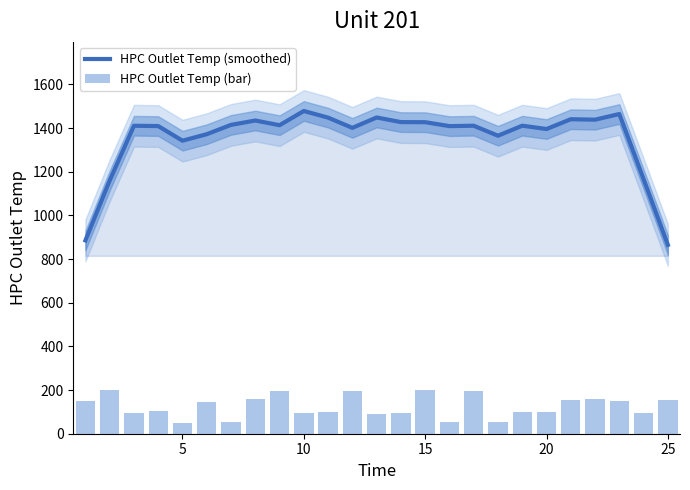

Does the chart contain stacked bars?

No